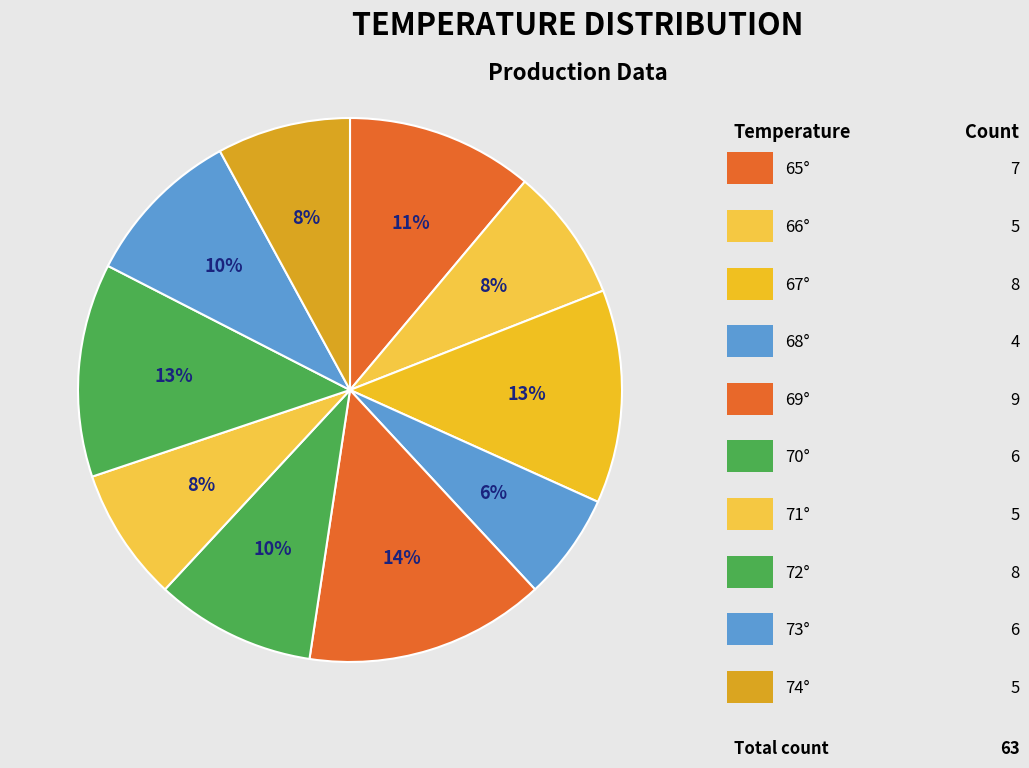

How many segments does this pie chart have?

10